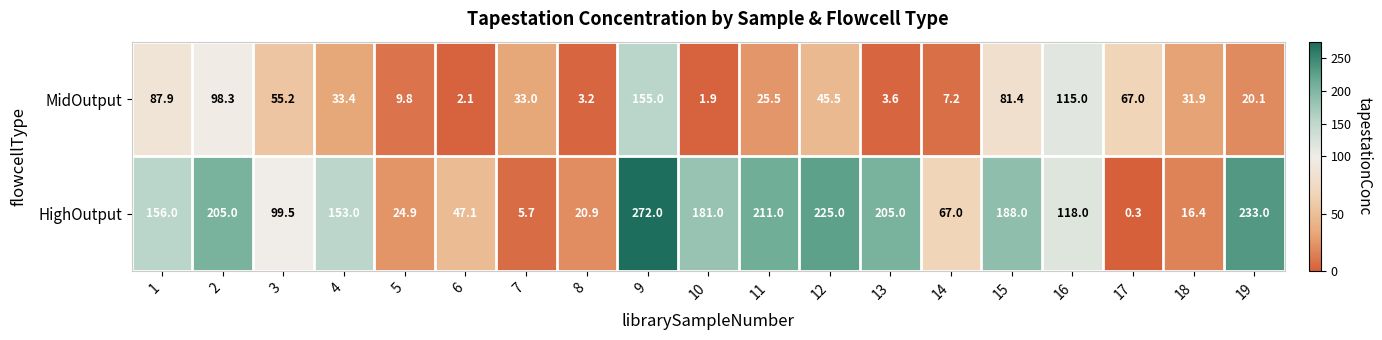

At which category is the sum across all series the highest?

9